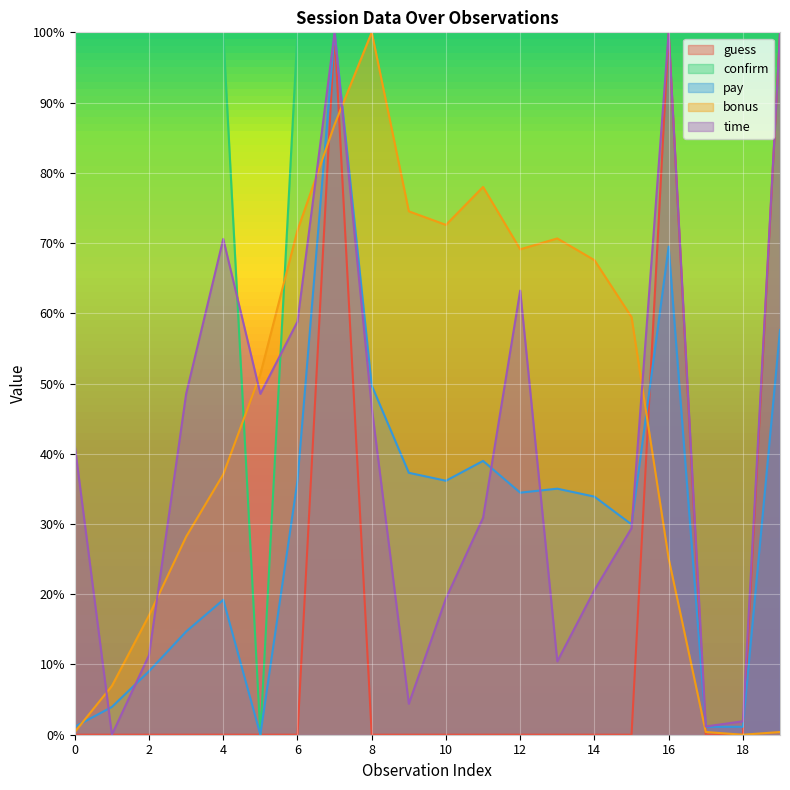

Reading right to left, list all the values displayed in this chart.

guess: 1.0	0.0	0.0	1.0	0.0	0.0	0.0	0.0	0.0	0.0	0.0	0.0	1.0	0.0	0.0	0.0	0.0	0.0	0.0	0.0
confirm: 1.0	1.0	1.0	1.0	1.0	1.0	1.0	1.0	1.0	1.0	1.0	1.0	1.0	1.0	0.0	1.0	1.0	1.0	1.0	1.0
pay: 0.6	0.0	0.0	0.7	0.3	0.3	0.4	0.3	0.4	0.4	0.4	0.5	1.0	0.4	0.0	0.2	0.1	0.1	0.0	0.0
bonus: 0.0	0.0	0.0	0.3	0.6	0.7	0.7	0.7	0.8	0.7	0.7	1.0	0.9	0.7	0.5	0.4	0.3	0.2	0.1	0.0
time: 1.0	0.0	0.0	1.0	0.3	0.2	0.1	0.6	0.3	0.2	0.0	0.5	1.0	0.6	0.5	0.7	0.5	0.1	0.0	0.4